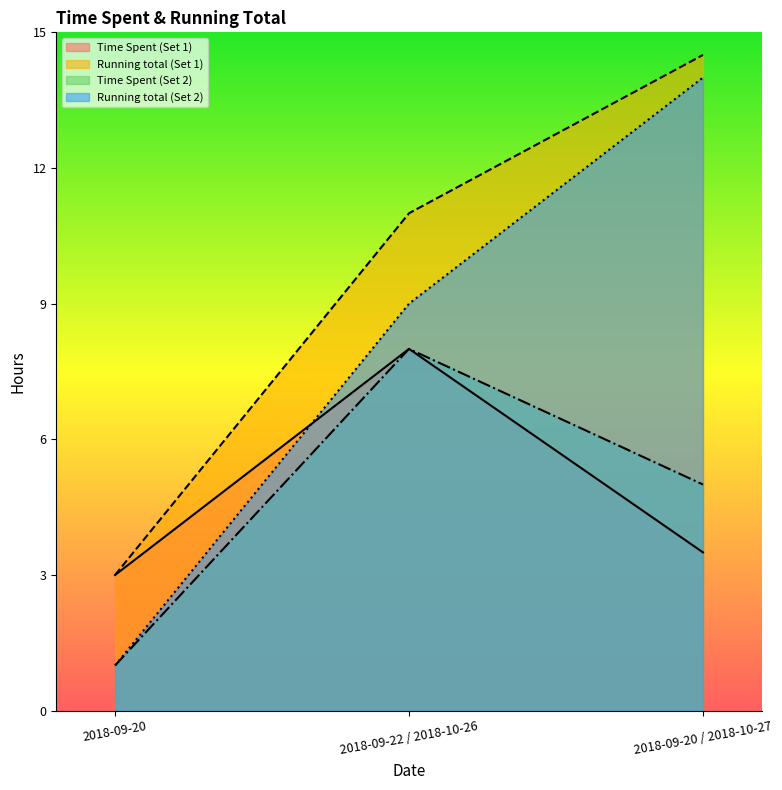

At which category does the chart reach its peak across all series?

2018-09-20 / 2018-10-27